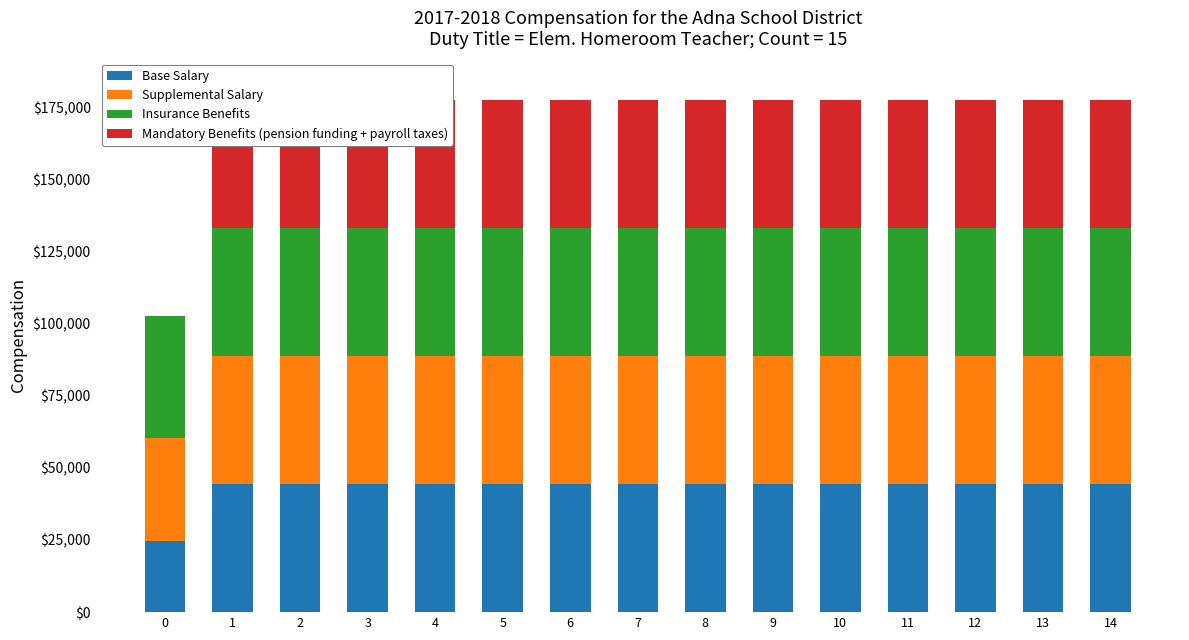

The Base Salary series shows 44391.9 at 13. True or false?

True